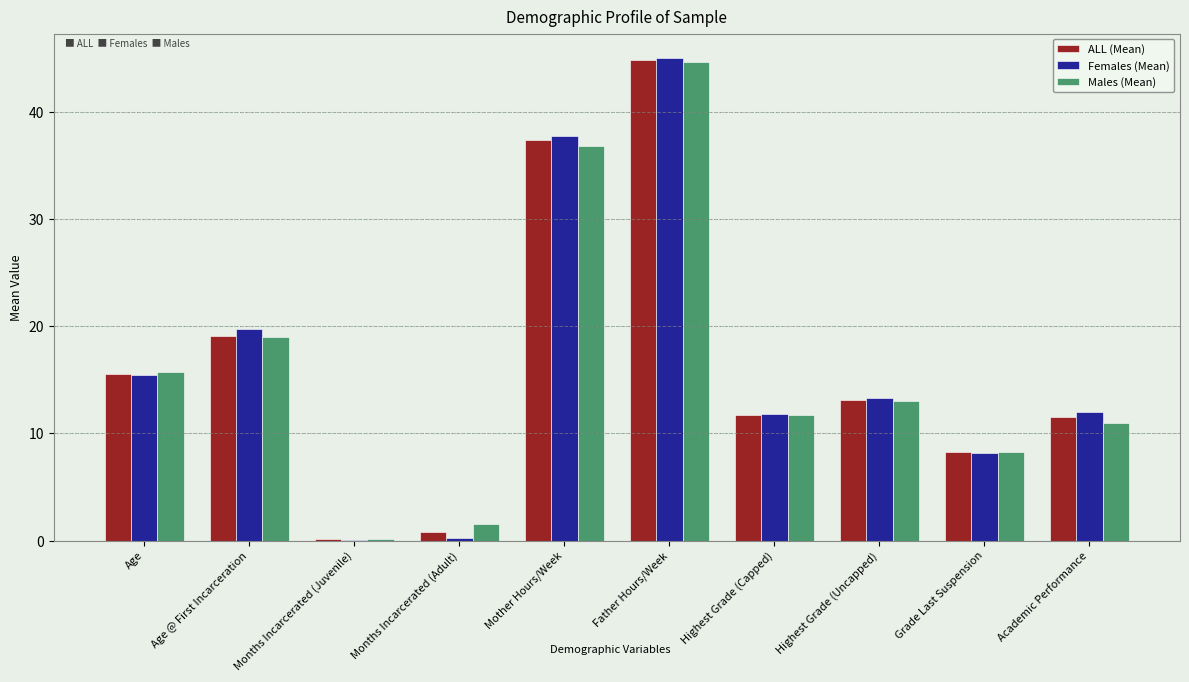

At which category is the sum across all series the highest?

Father Hours/Week